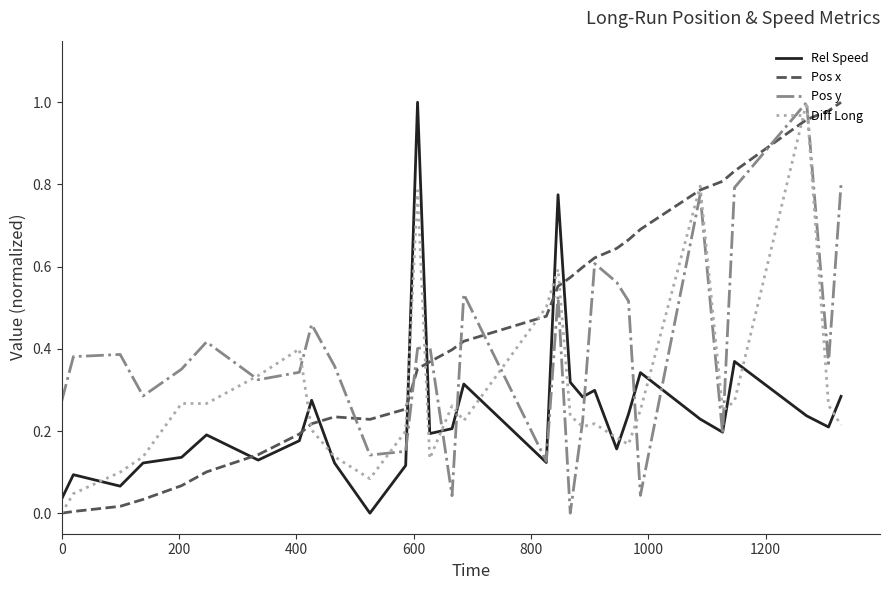

Which series ends up on top after the final intersection of Rel Speed and Pos x?

Pos x